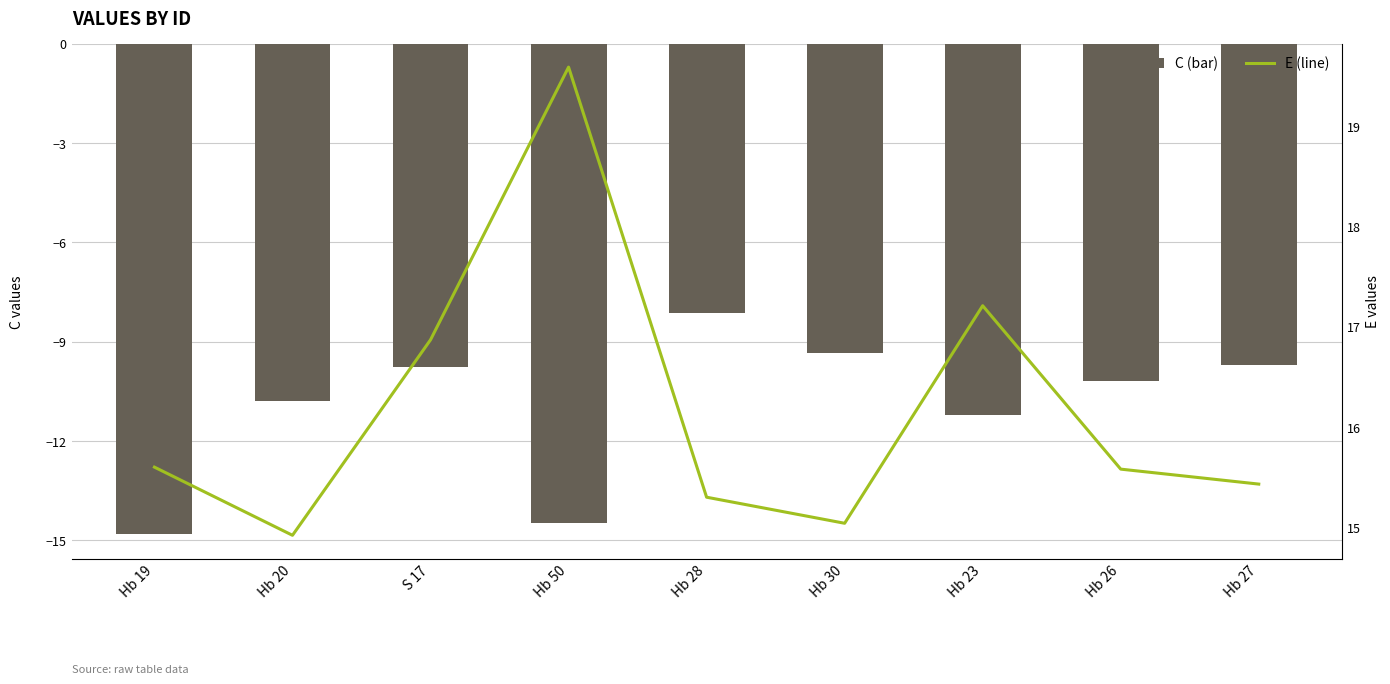

What is the difference between the E values at Hb 27 and Hb 20?

0.5